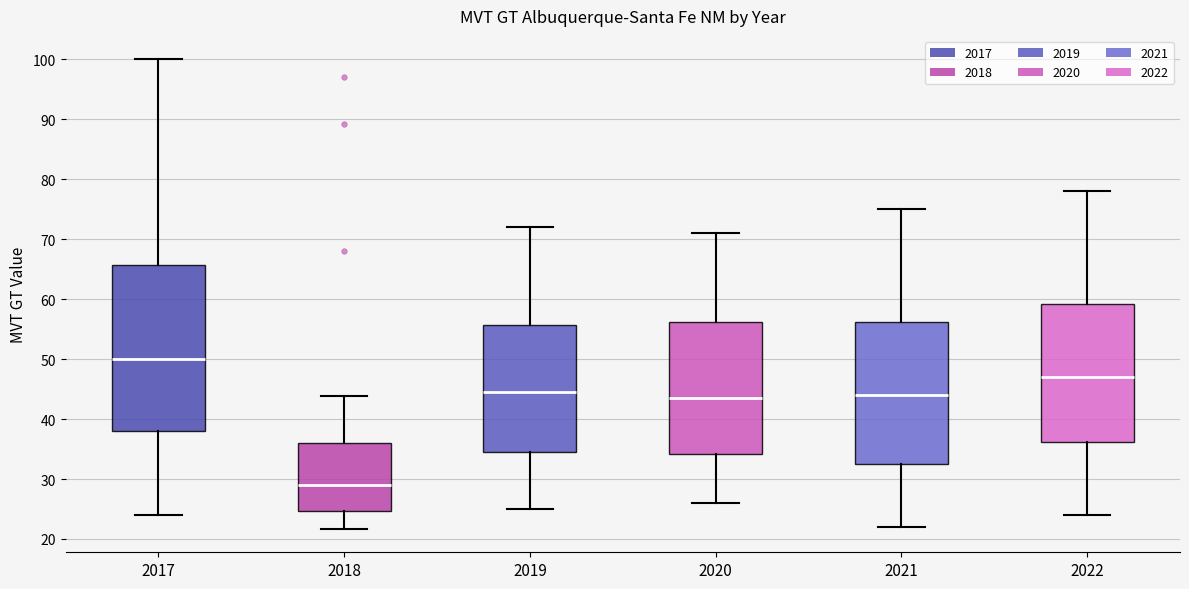

Reading left to right, transcribe this box plot: for each box, give where its median line is, the range the box spans, and where its two whiskers end, as read against the y-axis. The values are not printed on the chart, so give them approximately, as read against the axis.

2017: median 50, box 38 to 66, whiskers 24 to 100
2018: median 29, box 25 to 36, whiskers 22 to 44
2019: median 45, box 35 to 56, whiskers 25 to 72
2020: median 44, box 34 to 56, whiskers 26 to 71
2021: median 44, box 33 to 56, whiskers 22 to 75
2022: median 47, box 36 to 59, whiskers 24 to 78